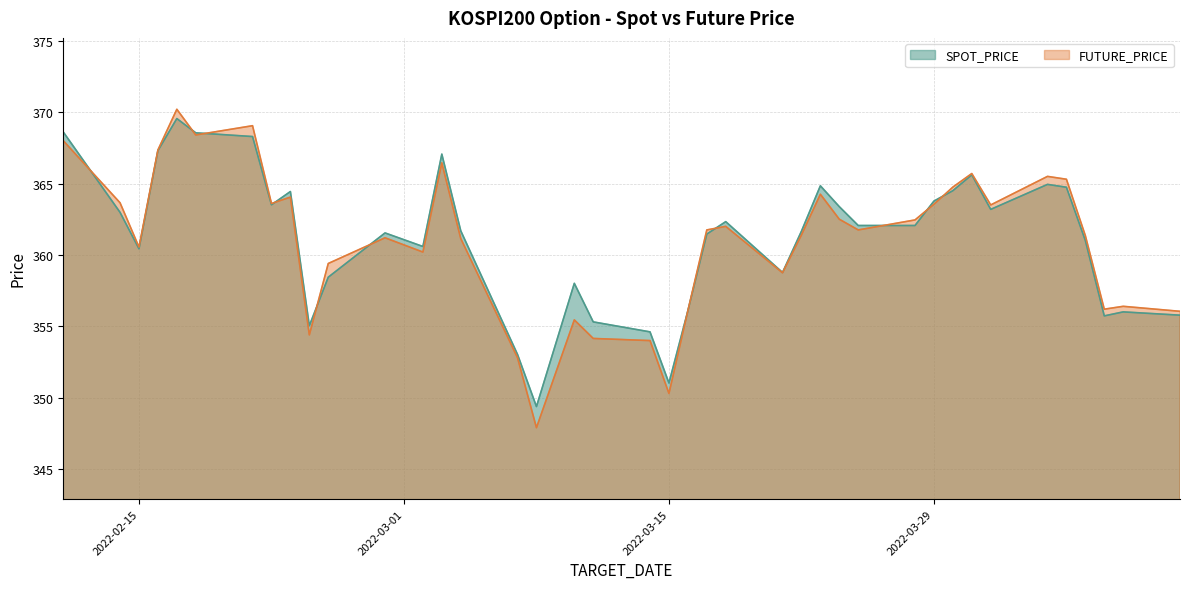

What is the sum of all FUTURE_PRICE values?

14441.5